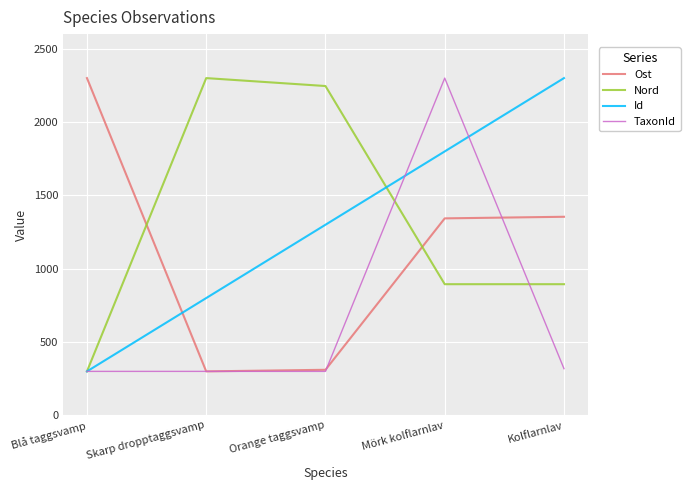

What is the sum of the Ost values at Kolflarnlav and Mörk kolflarnlav?

2697.8